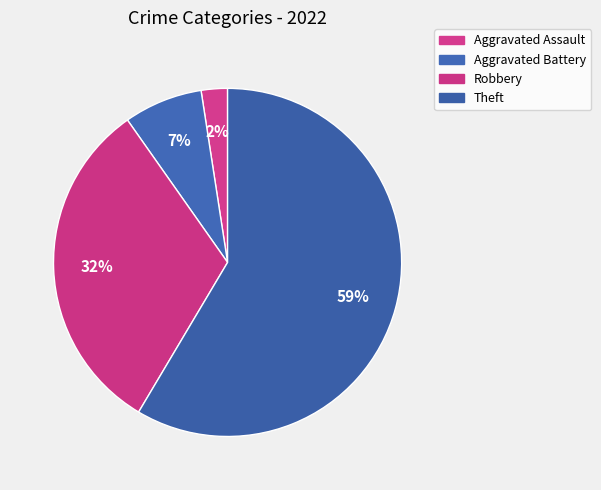

Does Robbery represent more than half of the total?

No